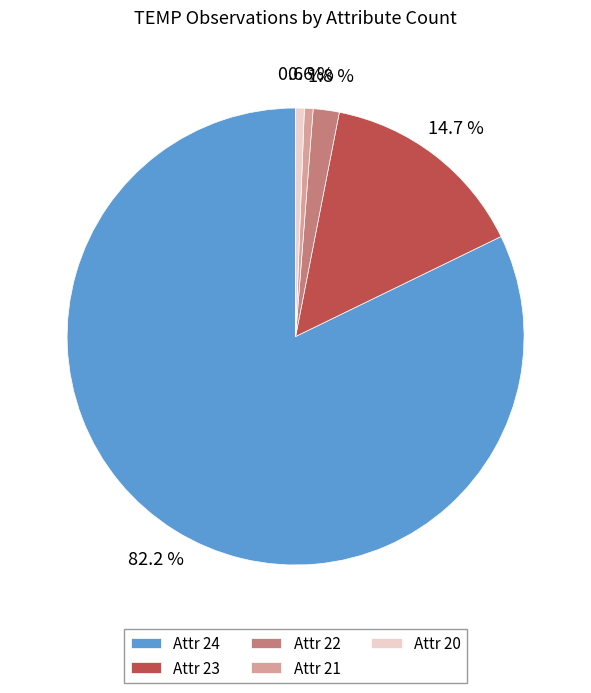

Count the number of slices in the pie.

5